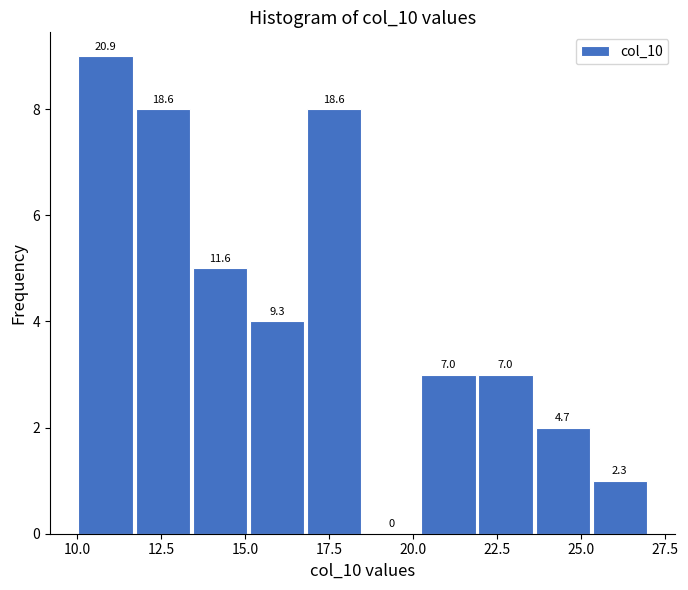

Around what value on the x-axis is the tallest bar? Give the approximate position of its centre, as read against the axis.

11.0